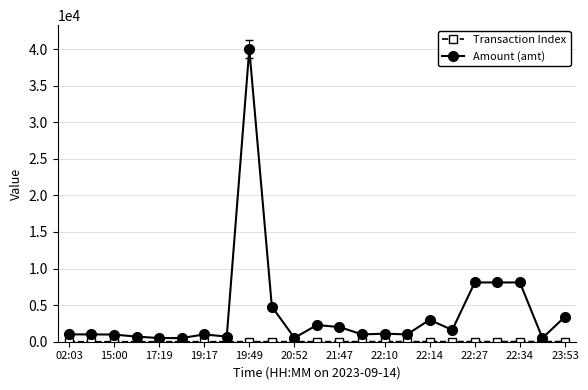

How many categories are shown in the chart?

23